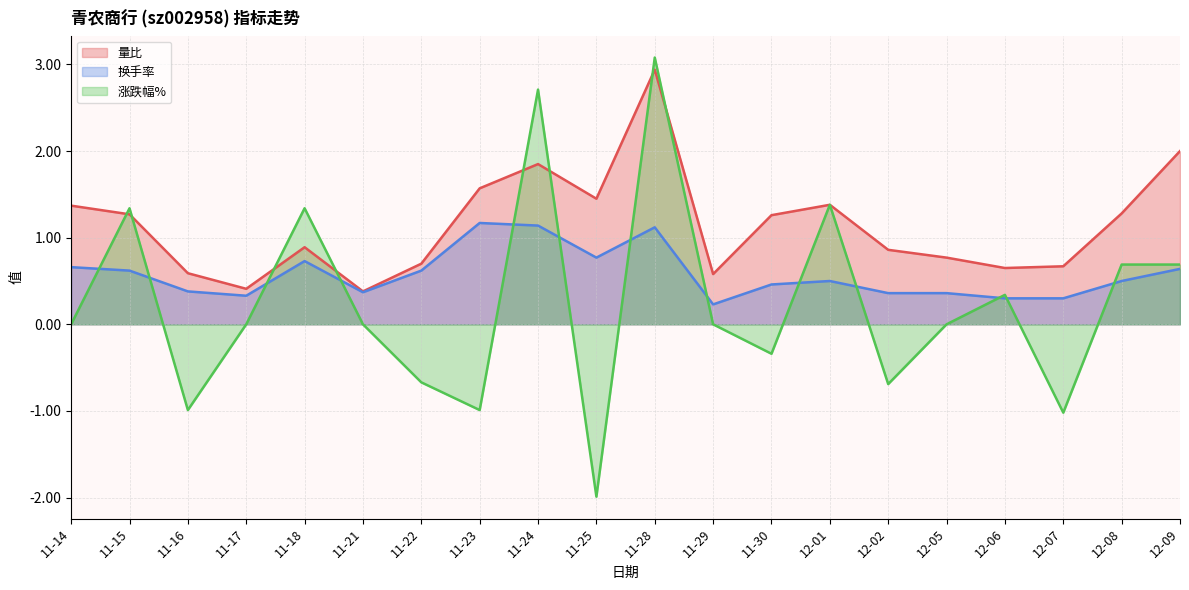

What is the label of the 14th point from the left?

12-01